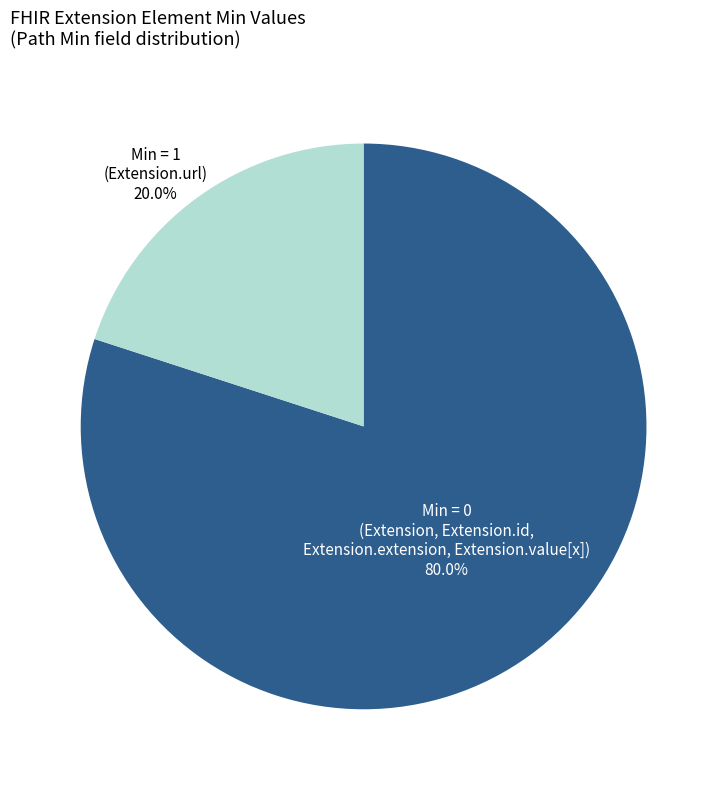

To the nearest percent, what is the average slice percentage?

50%